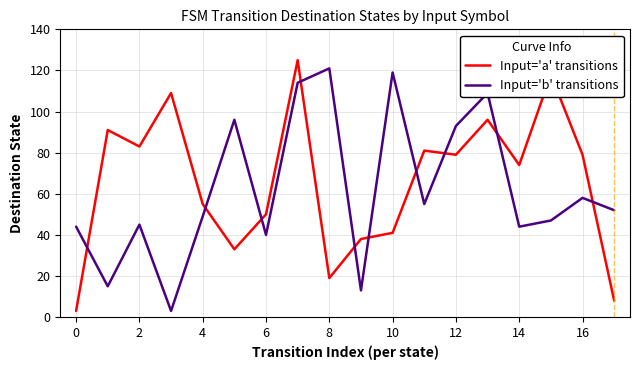

True or false: Input='a' transitions and Input='b' transitions intersect in this chart.

True